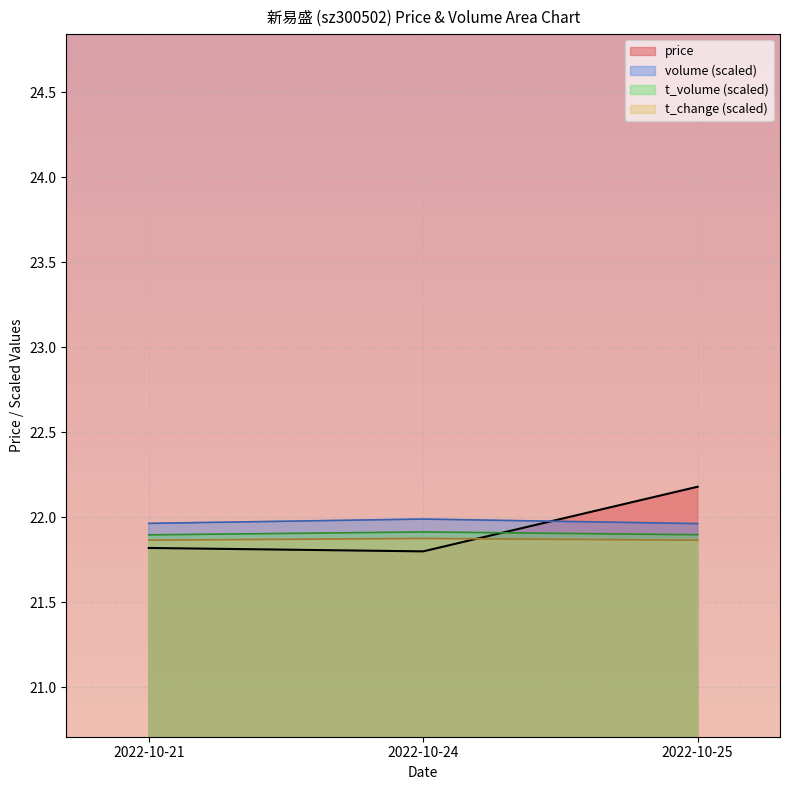

List the series in order of their peak value, lowest first.

t_change (scaled), t_volume (scaled), volume (scaled), price